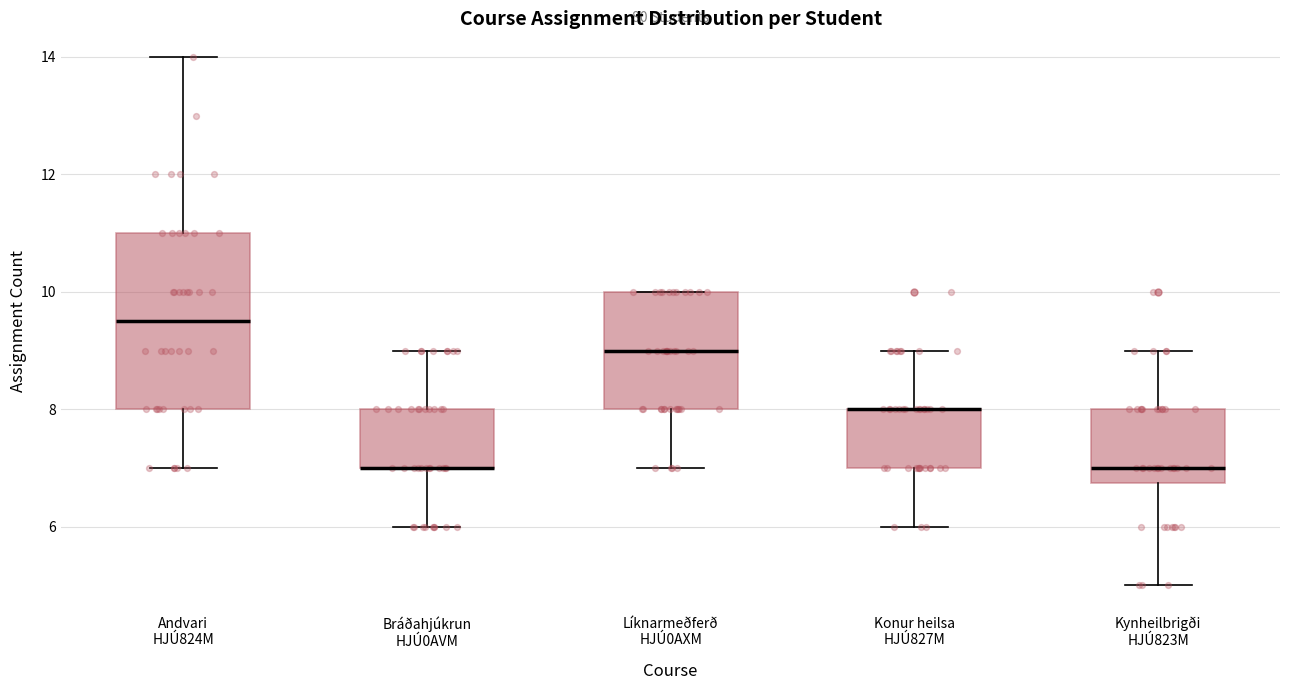

Reading left to right, transcribe this box plot: for each box, give where its median line is, the range the box spans, and where its two whiskers end, as read against the y-axis. The values are not printed on the chart, so give them approximately, as read against the axis.

Andvari HJÚ824M: median 9.6, box 8.0 to 11.0, whiskers 7.0 to 14.0
Bráðahjúkrun HJÚ0AVM: median 7.0 (drawn on the box's lower edge), box 7.0 to 8.0, whiskers 6.0 to 9.0
Líknarmeðferð HJÚ0AXM: median 9.0, box 8.0 to 10.0, whiskers 7.0 to 10.0
Konur heilsa HJÚ827M: median 8.0 (drawn on the box's upper edge), box 7.0 to 8.0, whiskers 6.0 to 9.0
Kynheilbrigði HJÚ823M: median 7.0, box 6.8 to 8.0, whiskers 5.0 to 9.0